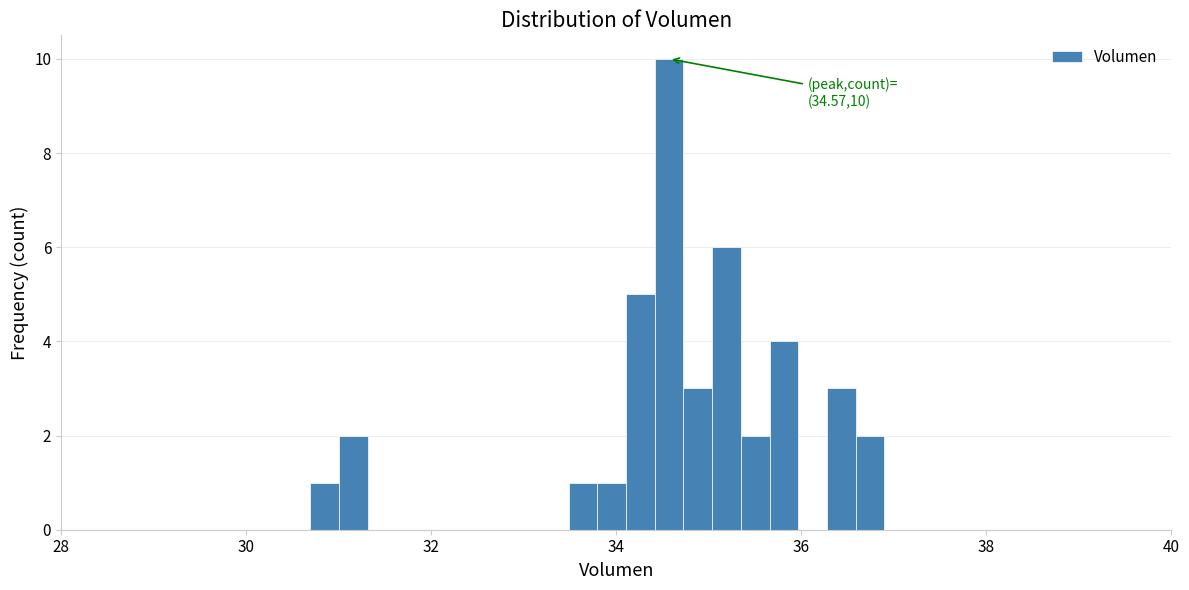

Read against the x-axis, roughly where is the centre of the tallest bar?

34.6